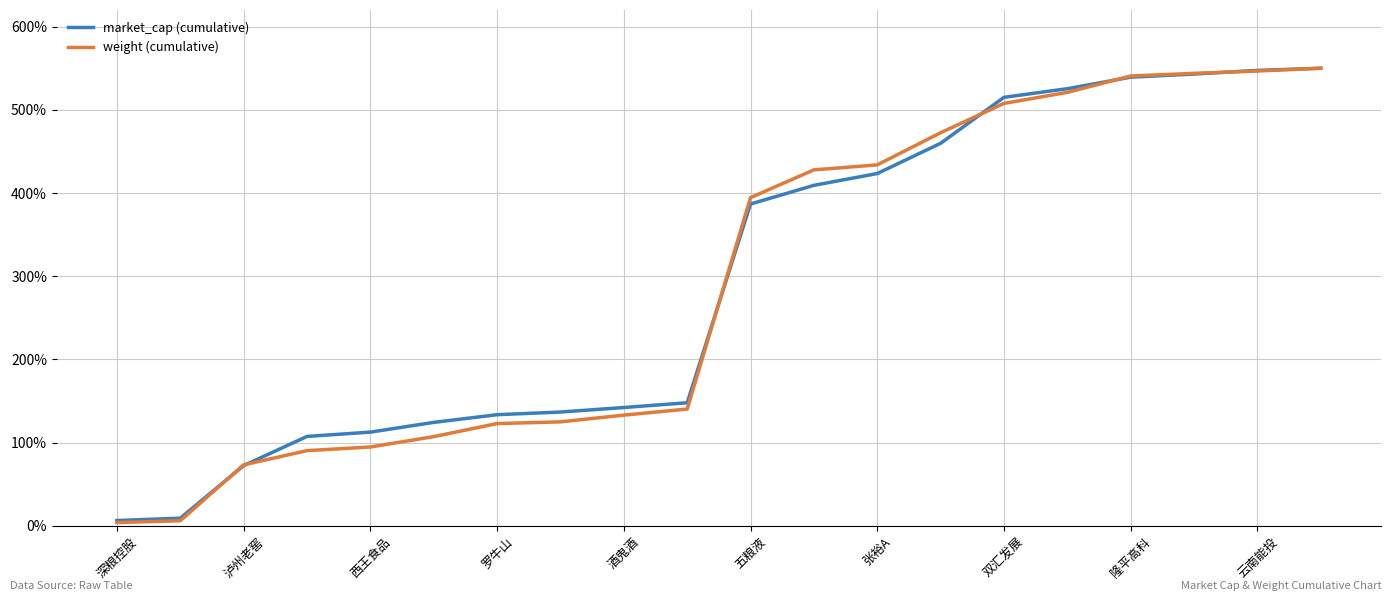

What is the minimum value for market_cap (cumulative)?

6.3